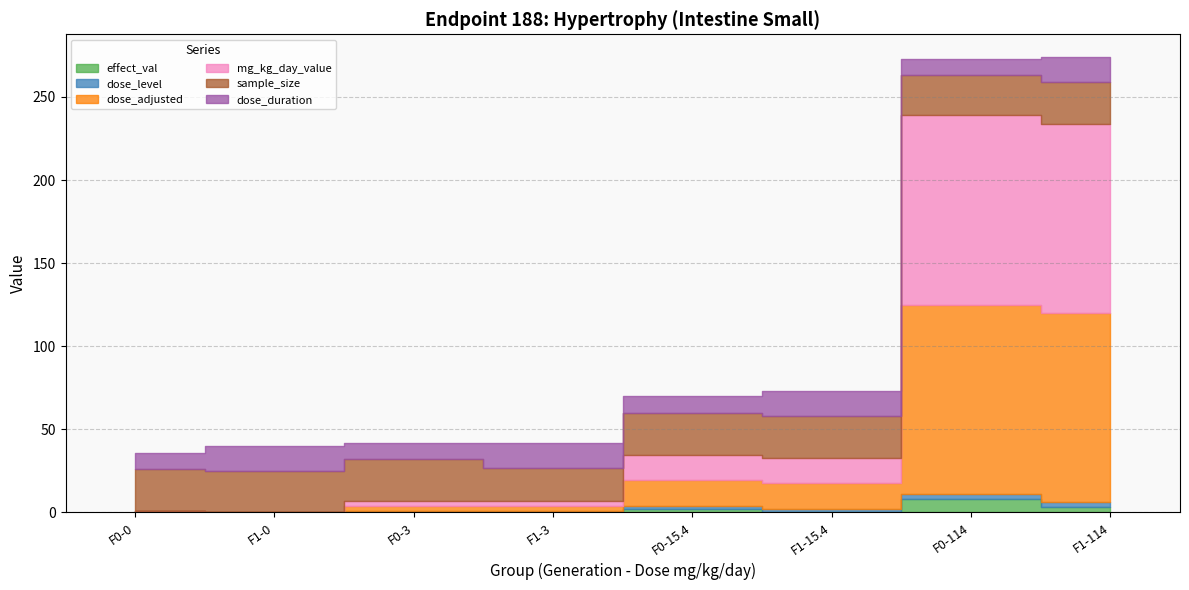

What are all the series names shown in the legend?

effect_val, dose_level, dose_adjusted, mg_kg_day_value, sample_size, dose_duration